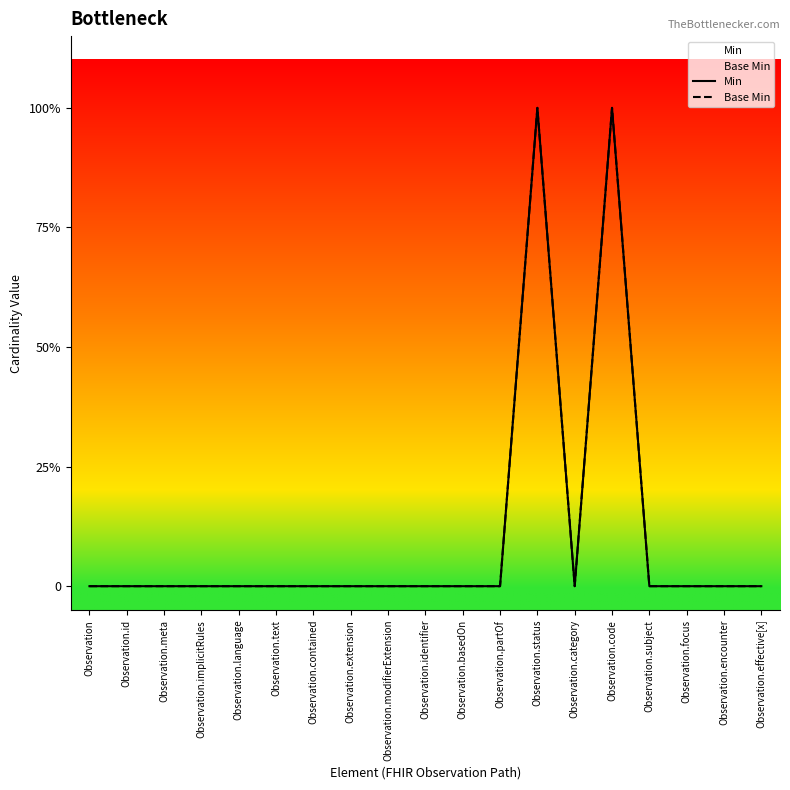

Count the Base Min values in the range 0 to 1.

19